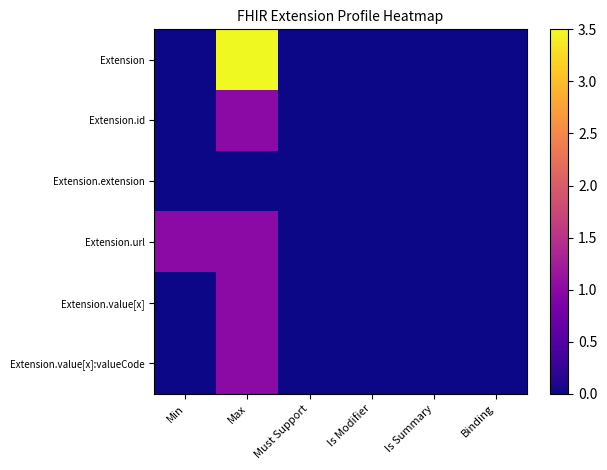

Rank the series by their maximum value, from lowest to highest.

Extension.extension, Extension.id, Extension.url, Extension.value[x], Extension.value[x]:valueCode, Extension